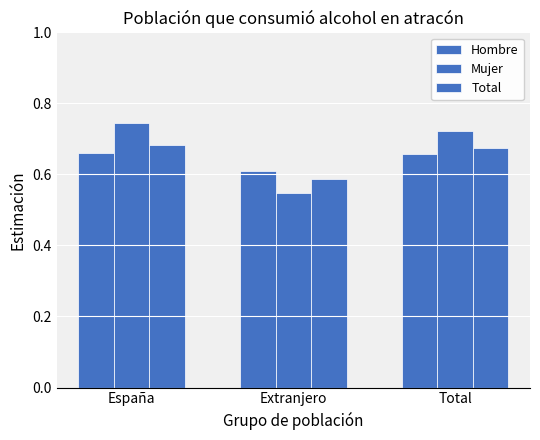

Reading left to right, extract all data points from this chart.

Hombre: España=0.7	Extranjero=0.6	Total=0.7
Mujer: España=0.7	Extranjero=0.5	Total=0.7
Total: España=0.7	Extranjero=0.6	Total=0.7